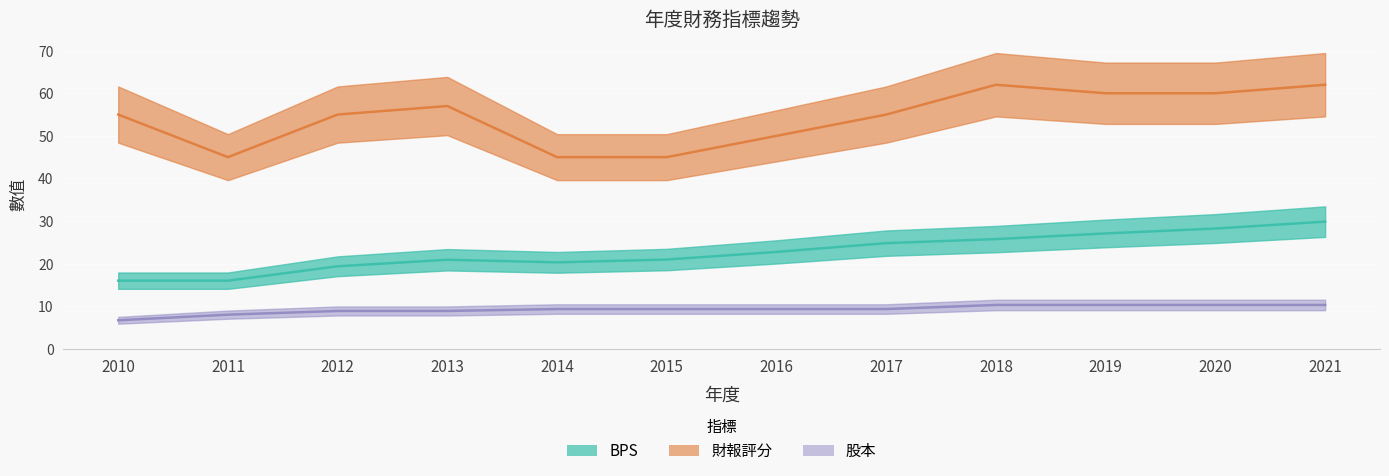

True or false: BPS has a value of 16.0 at 2011.

True